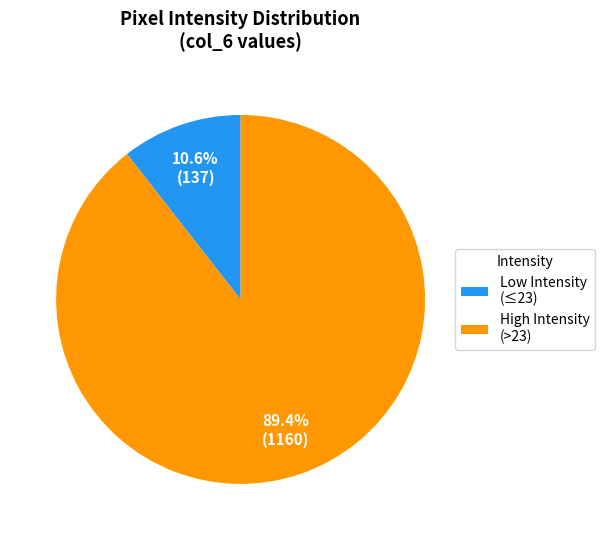

Combined, what portion of the pie is High Intensity (>23) and Low Intensity (≤23)?

100.0%